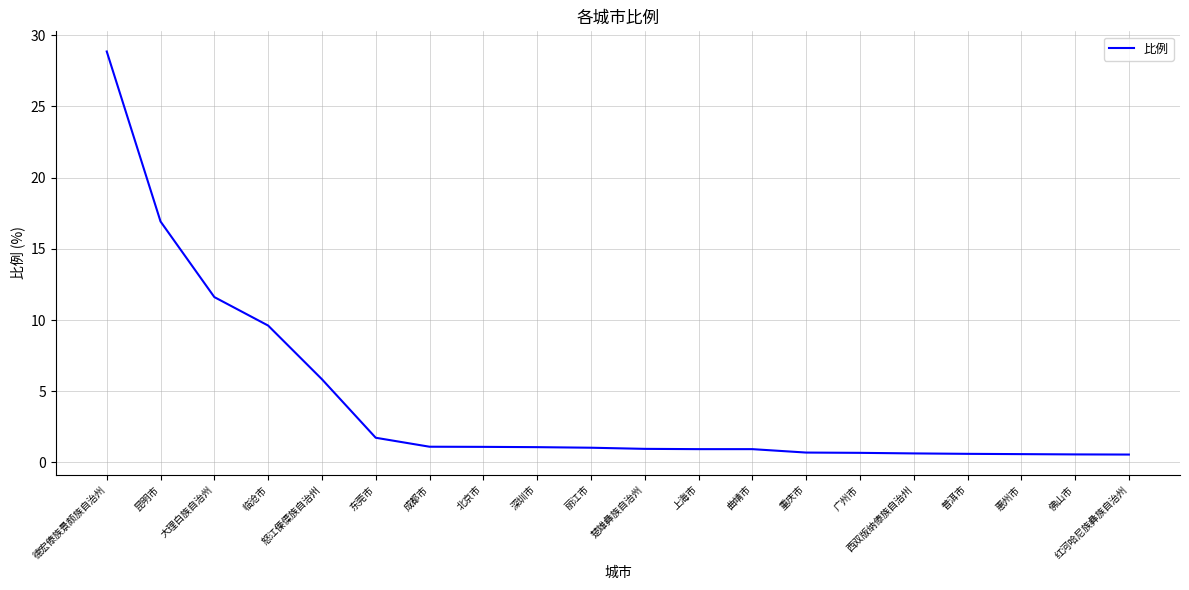

At which category does the chart reach its peak across all series?

德宏傣族景颇族自治州